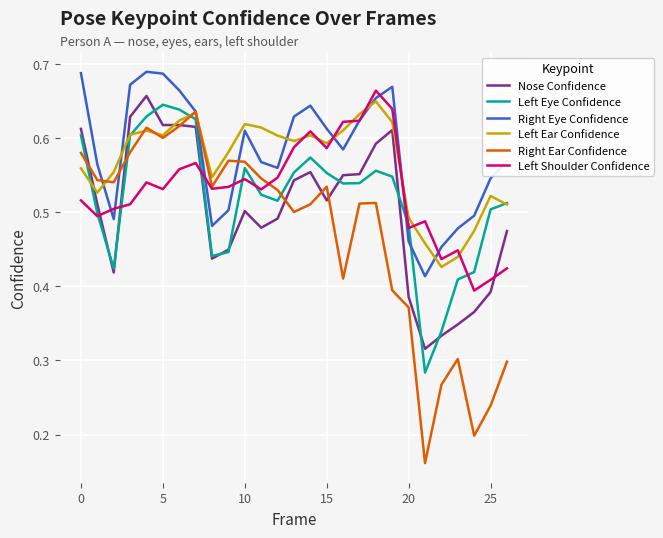

True or false: Nose Confidence and Right Eye Confidence intersect in this chart.

False